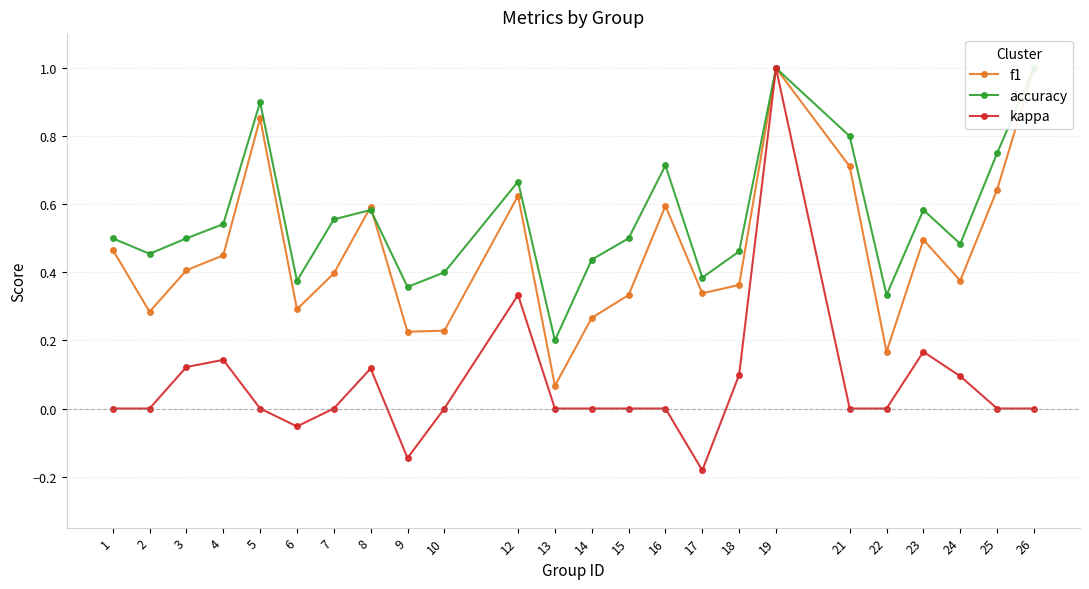

What is the smallest value displayed?

-0.2